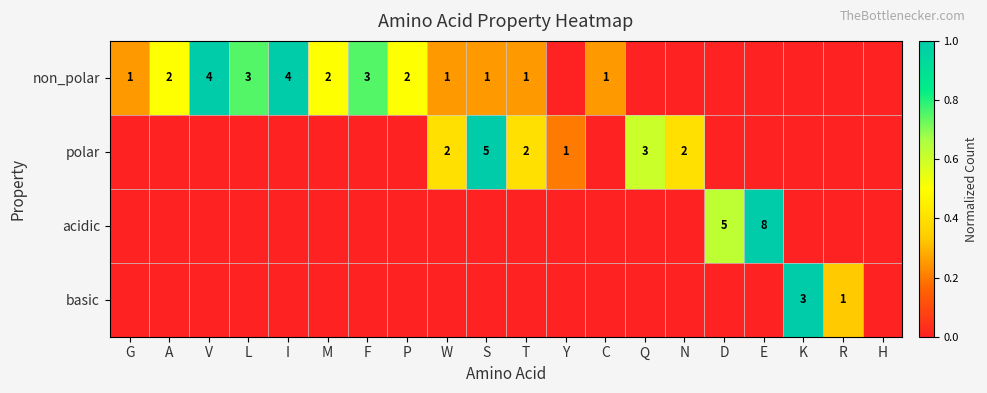

The non_polar series shows 2 at M. True or false?

True